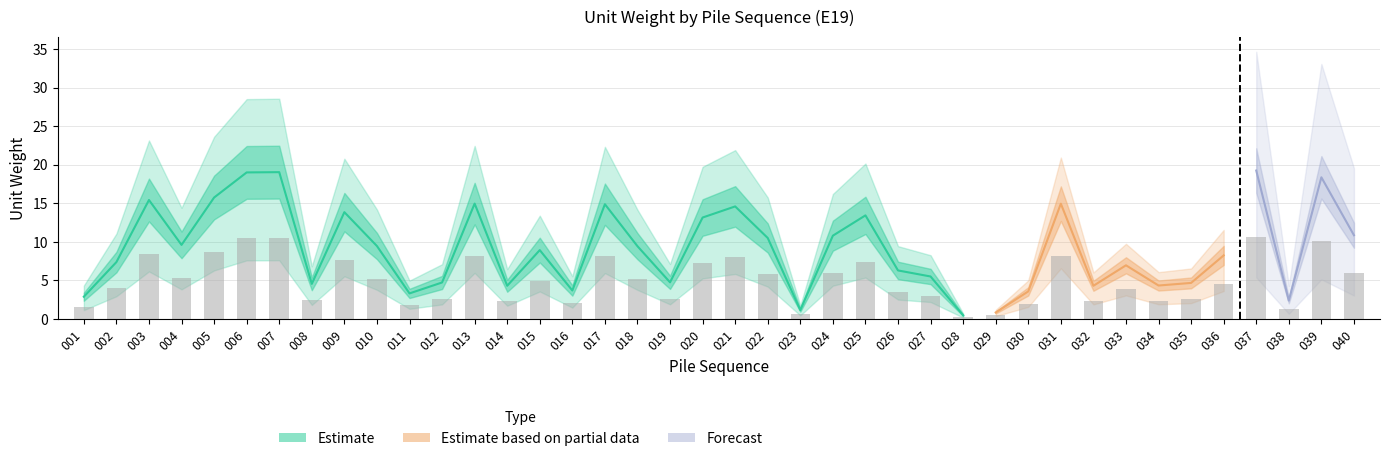

At which label is the value closest to 5?

015